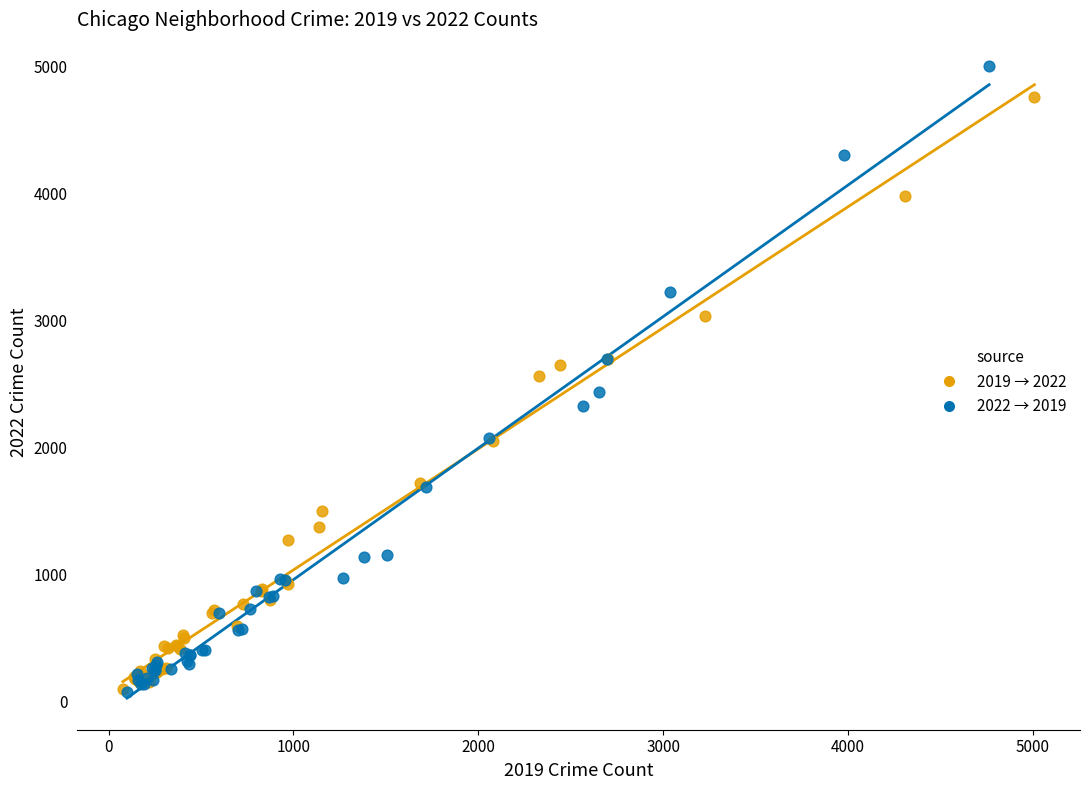

Which series has the largest Y range (max minus min)?

2022 → 2019